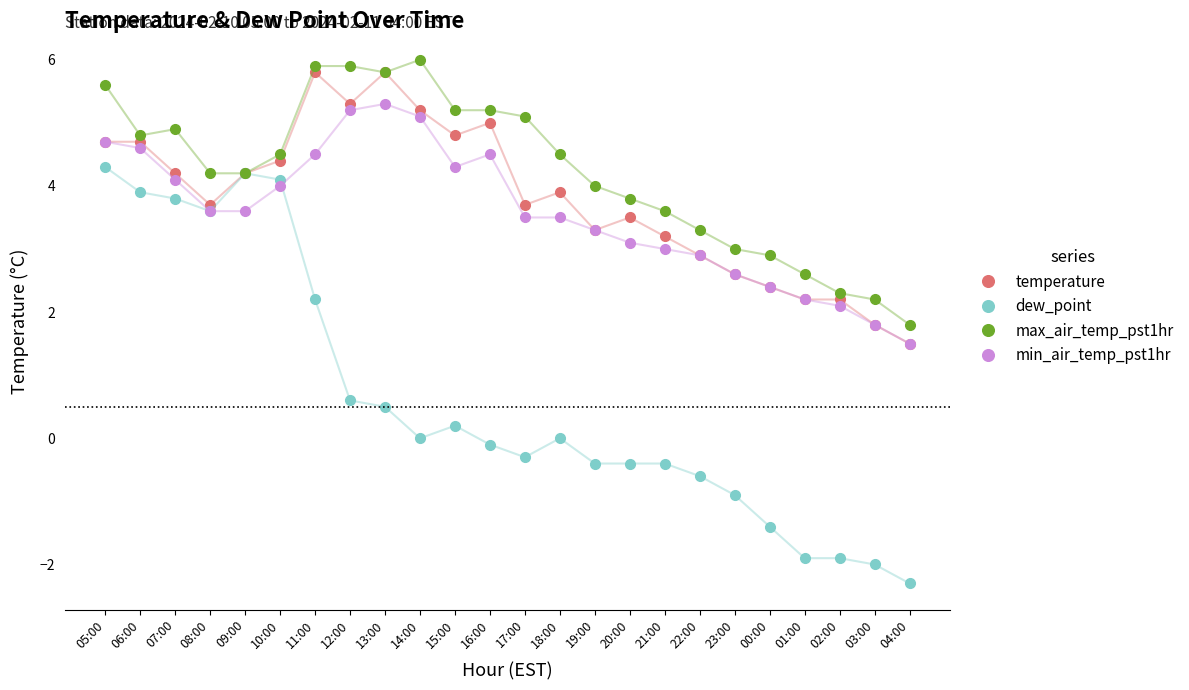

At which label is min_air_temp_pst1hr closest to 3?

21:00